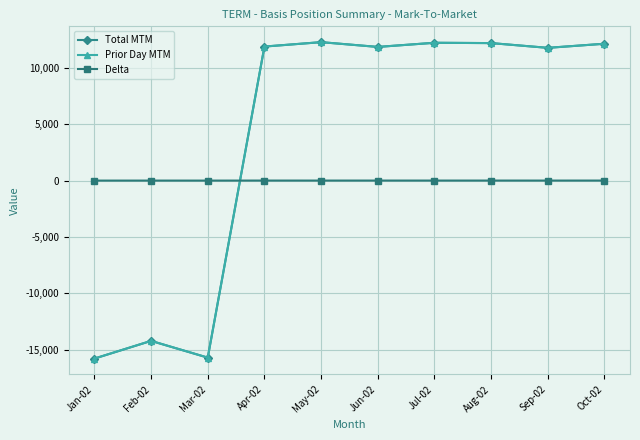

What are all the series names shown in the legend?

Total MTM, Prior Day MTM, Delta